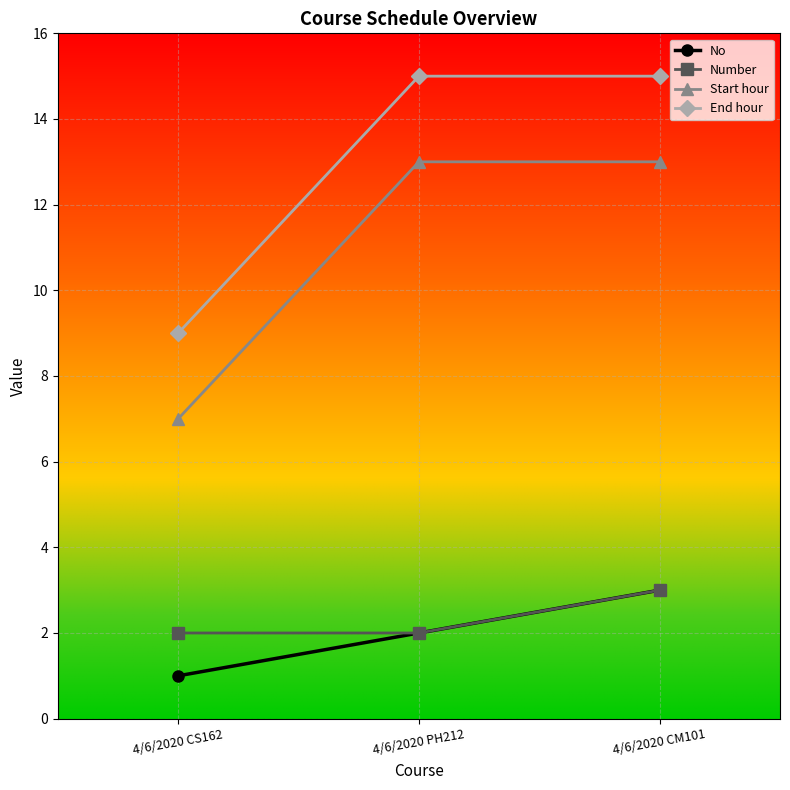

What is the spread (max minus min) of values at 4/6/2020 PH212?

13